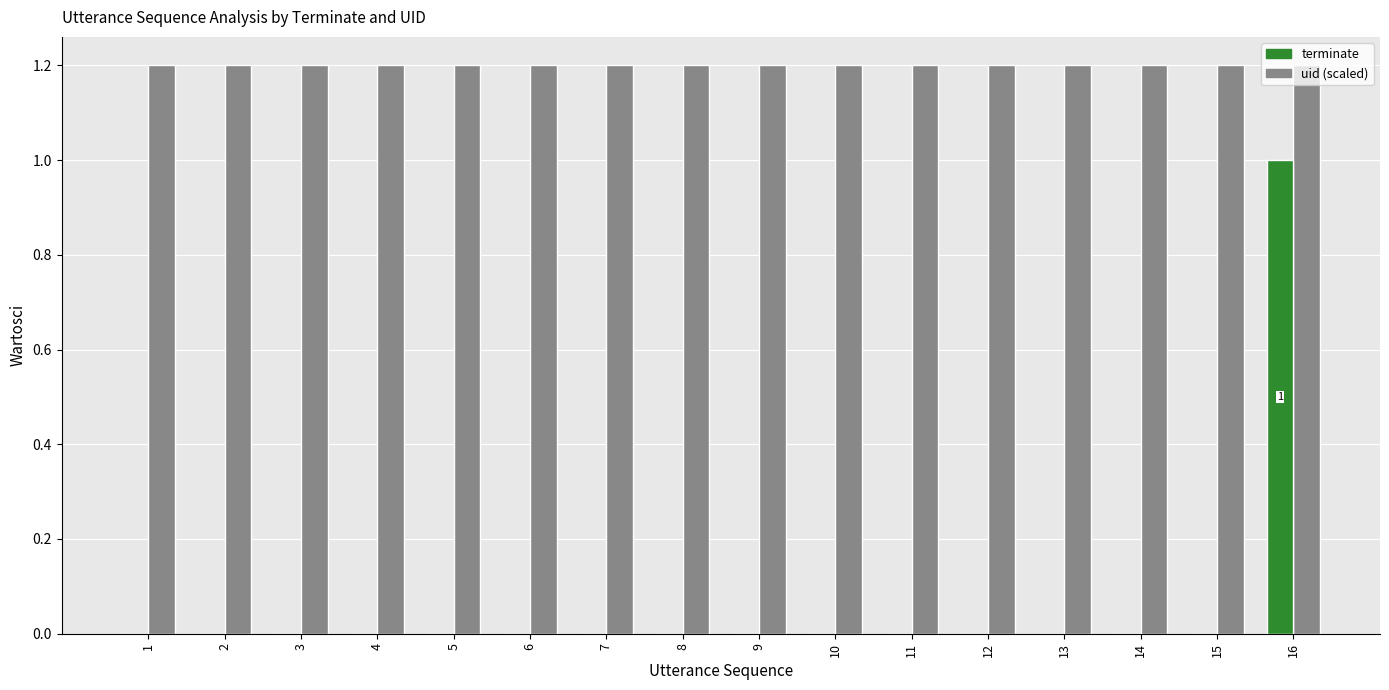

How many categories are shown in the chart?

16